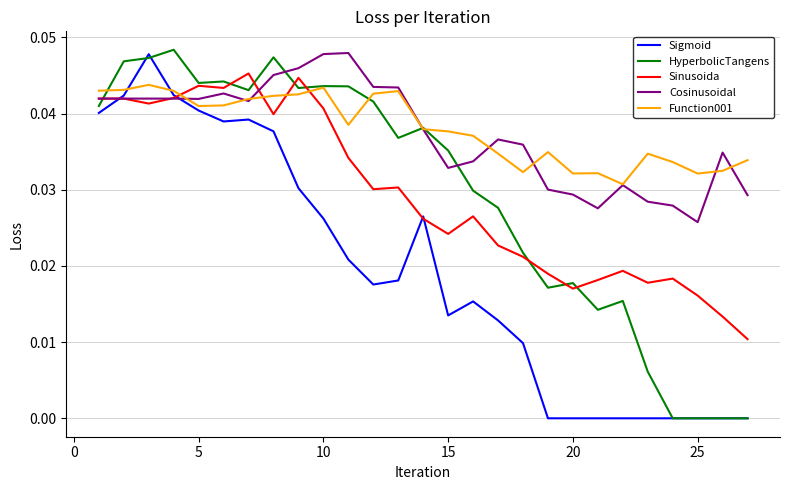

True or false: Sigmoid and Function001 cross at least once.

True